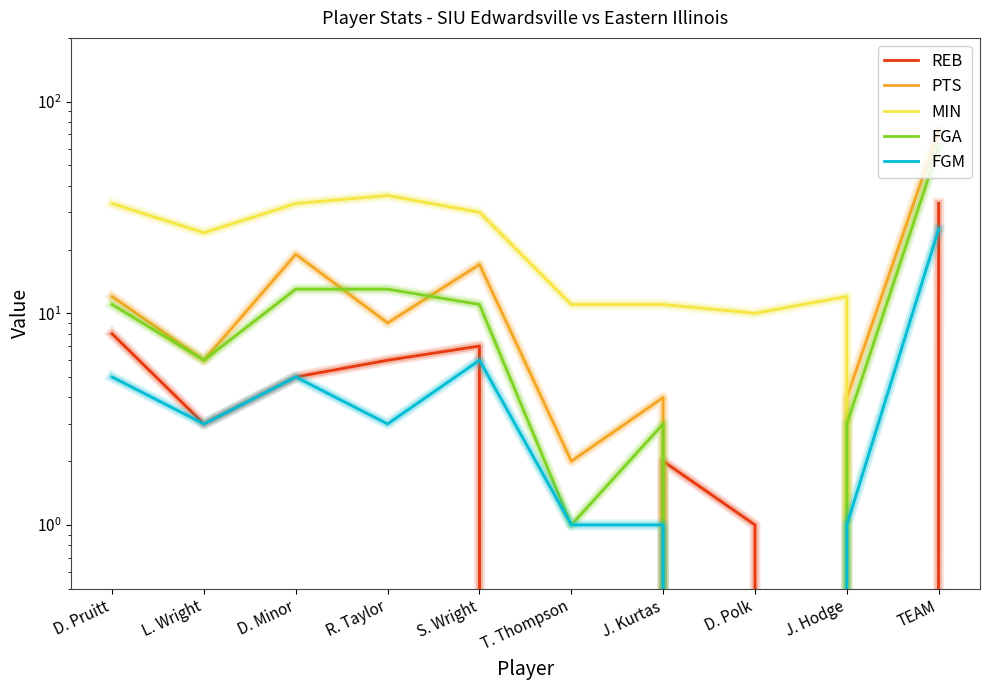

What is the difference between the maximum and second lowest values in the FGM series?

24